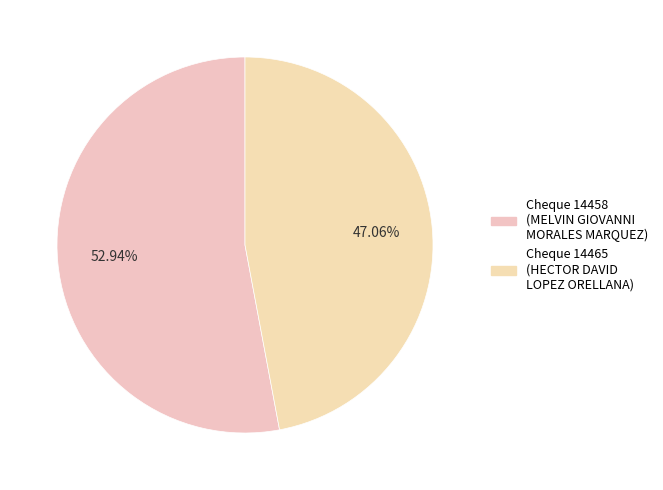

What is the largest slice in the pie chart?

14458